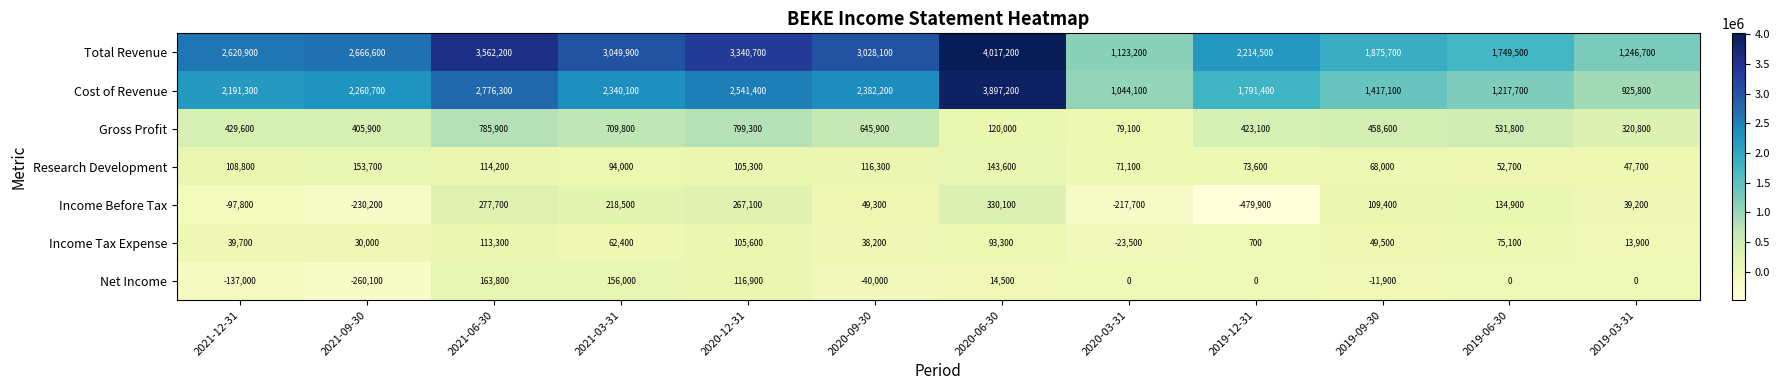

Which series has the largest range (max minus min)?

Cost of Revenue